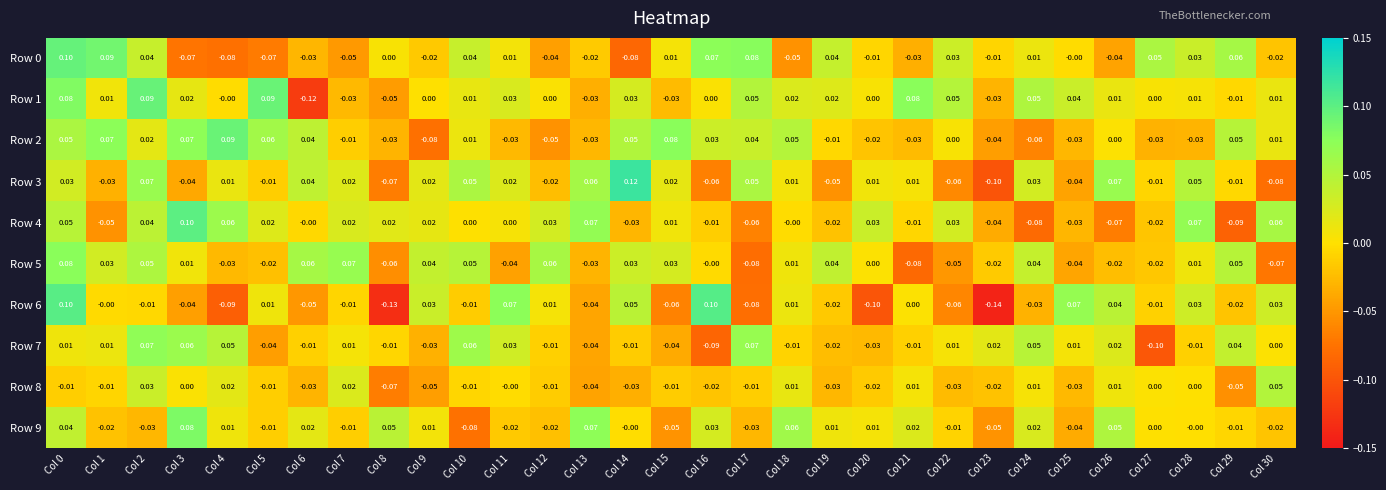

How many negative values does the Row 5 series have?

13